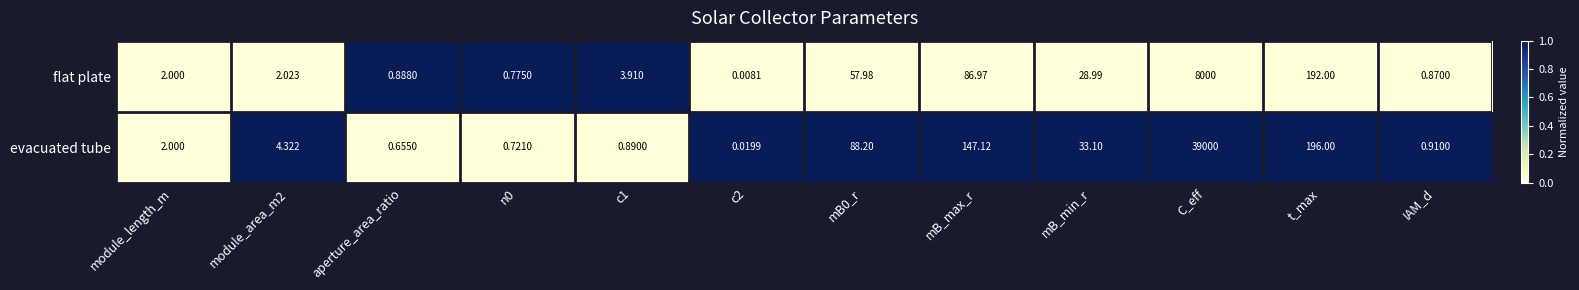

Where is flat plate nearest to the value 4000?

t_max